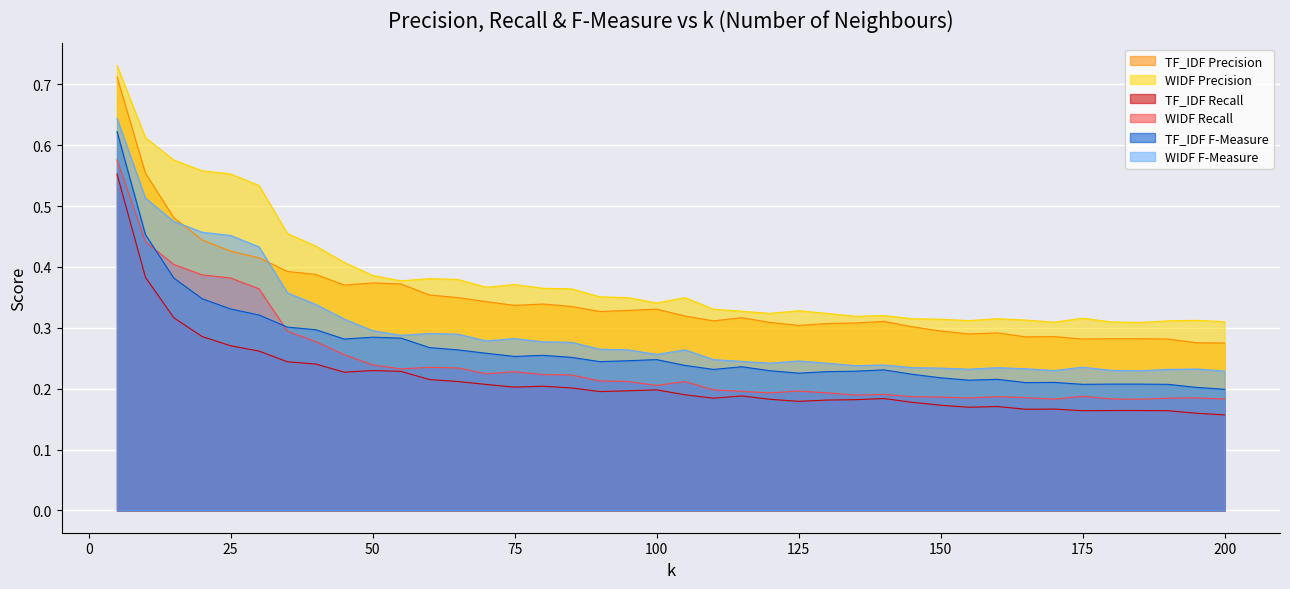

What are all the series names shown in the legend?

TF_IDF Precision, WIDF Precision, TF_IDF Recall, WIDF Recall, TF_IDF F-Measure, WIDF F-Measure